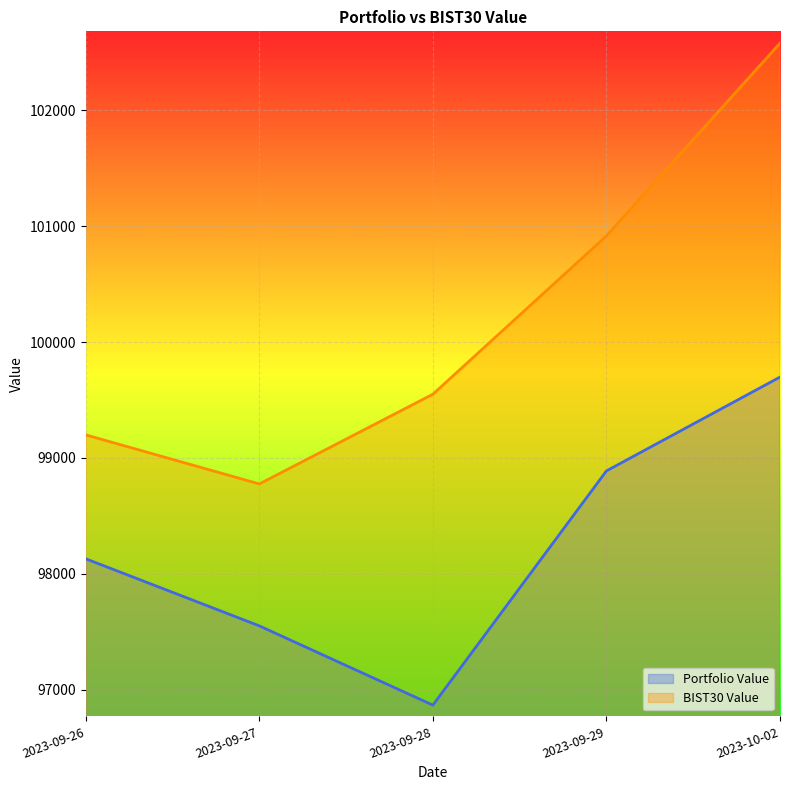

True or false: Portfolio Value has more than 0 interior local peaks.

False